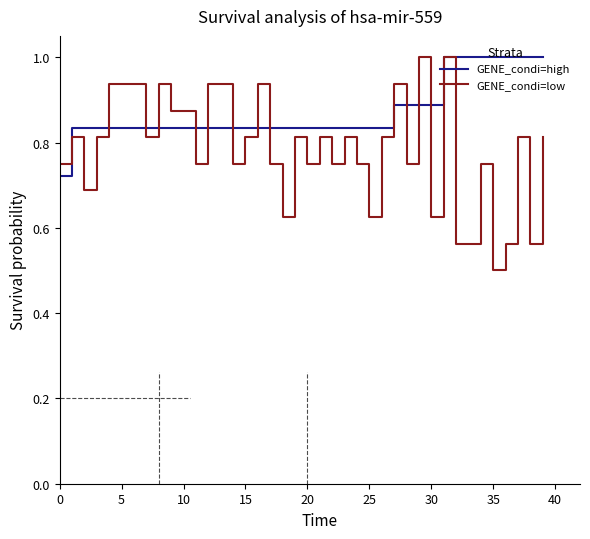

Which series has the largest range (max minus min)?

GENE_condi=low